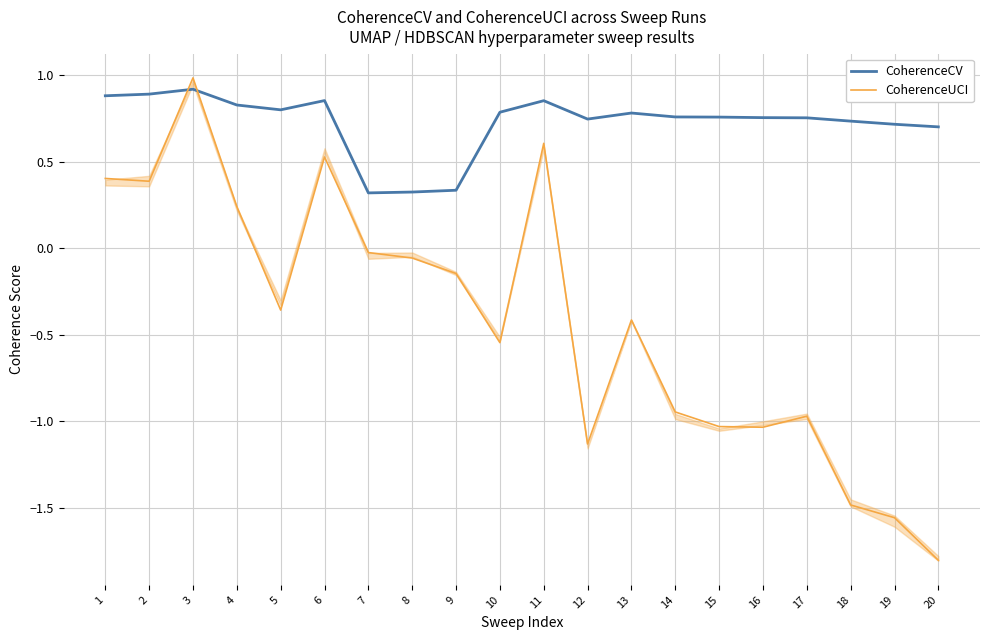

Where is the first local maximum for CoherenceCV?

3